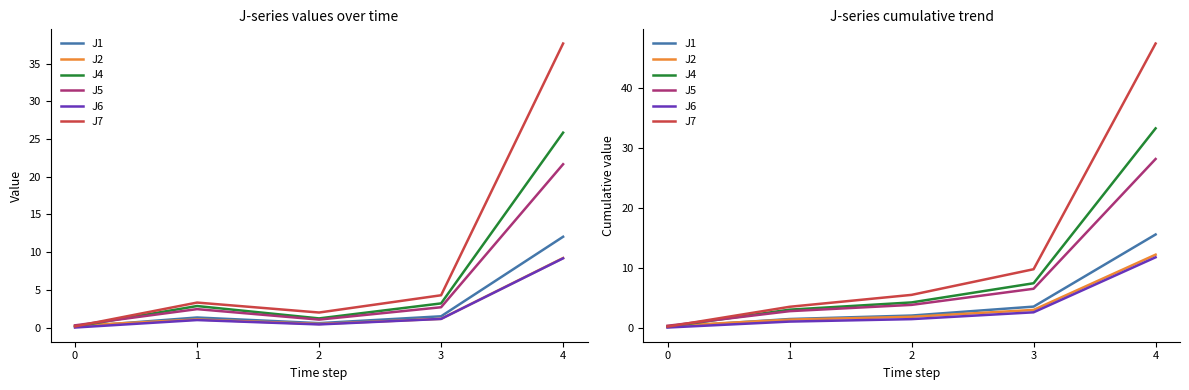

The value of J6 at 3 is 4.5. True or false?

False